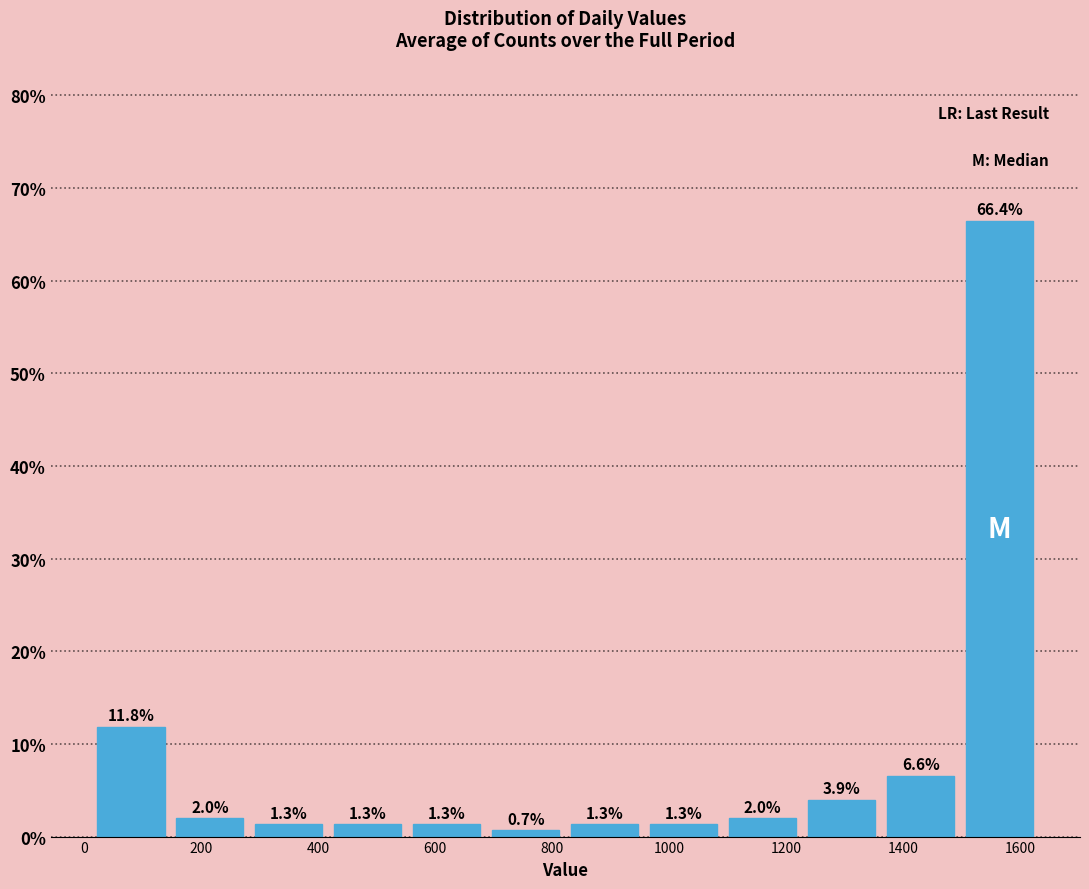

Over which range of the x-axis is the bar tallest?

1500 to 1640